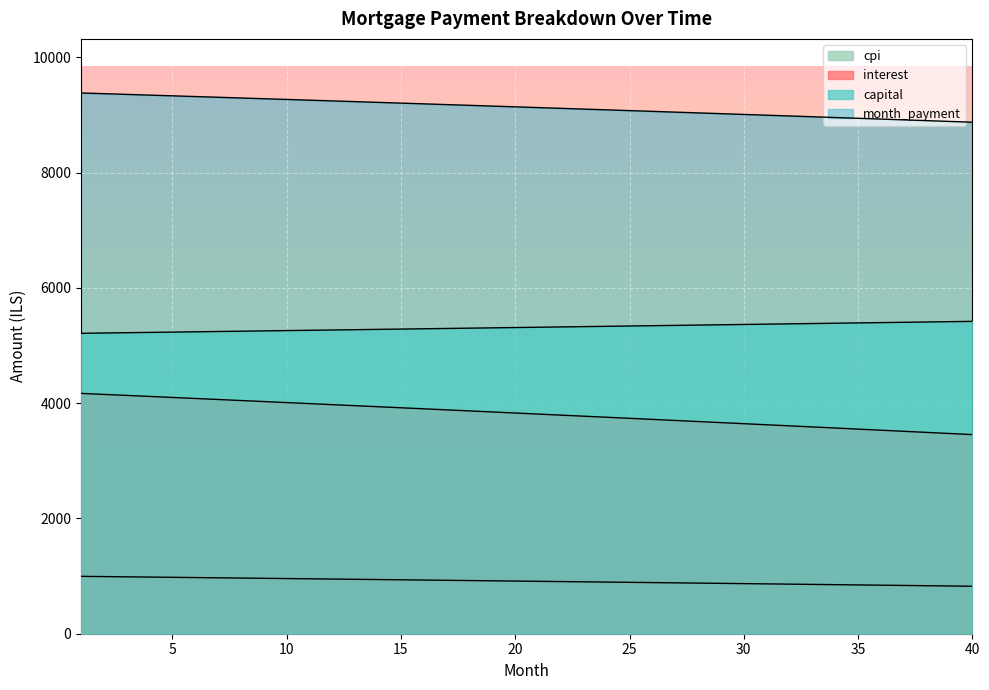

At how many categories does at least one series exceed 2454?

40